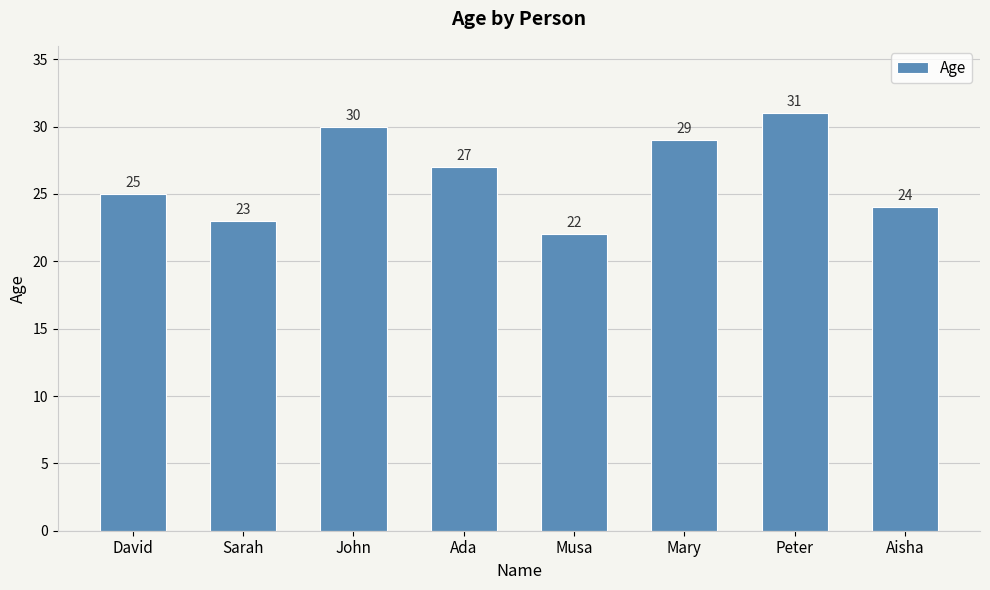

Rank the categories by value from lowest to highest.

Musa, Sarah, Aisha, David, Ada, Mary, John, Peter